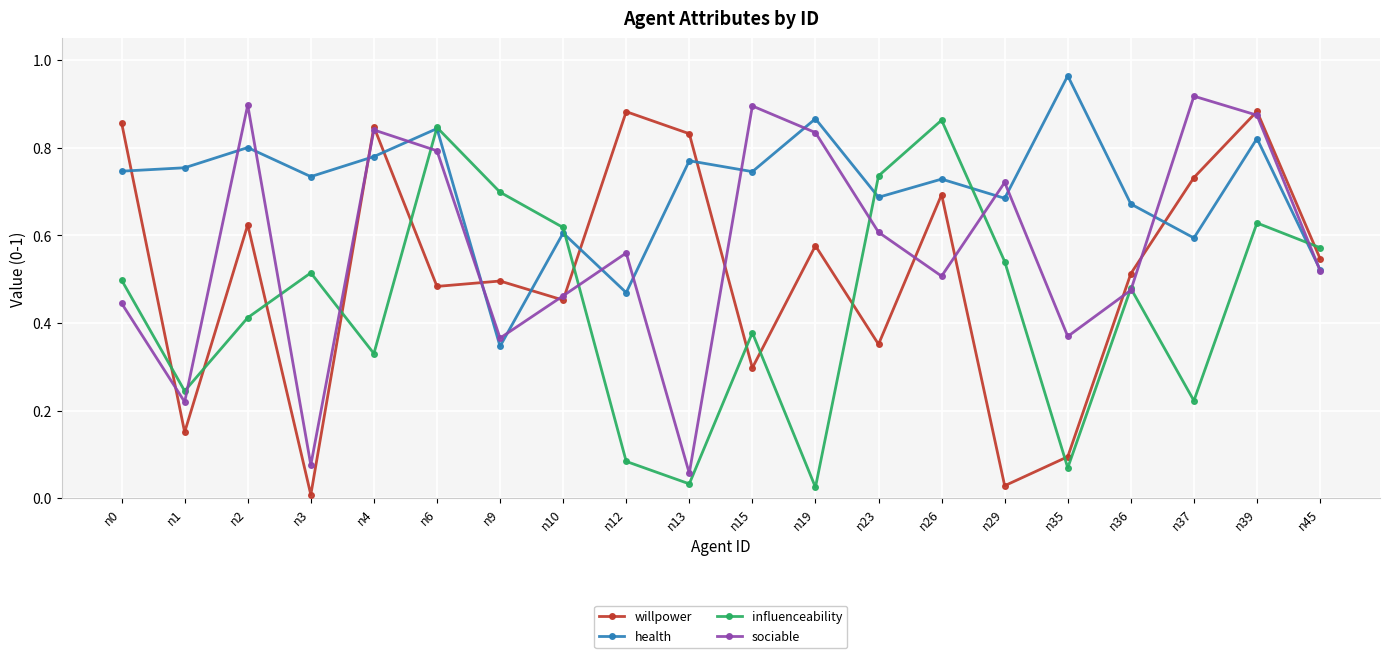

Which label corresponds to the largest value in the chart?

n35